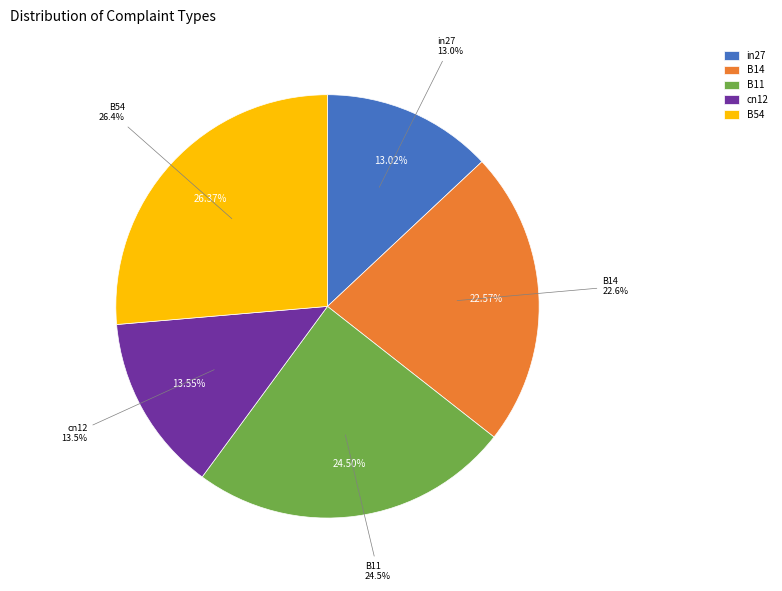

Count the number of slices in the pie.

5